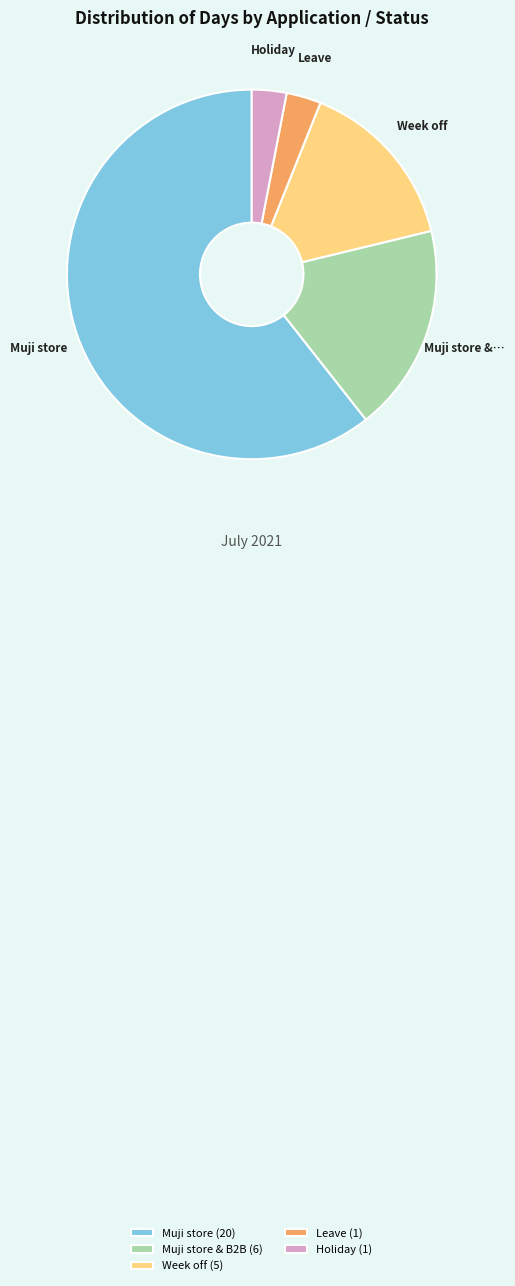

Which category has the biggest portion of the pie?

Muji store (20)